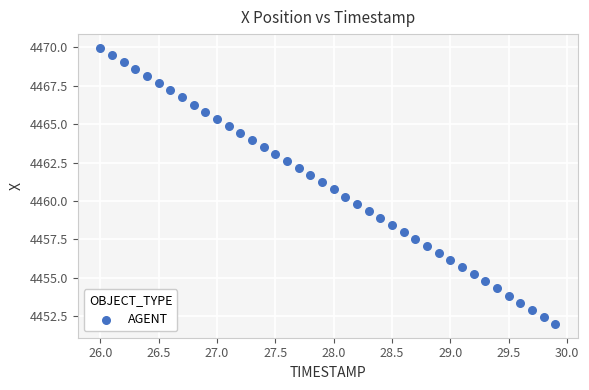

What is the range of Y values (max minus min)?

18.0